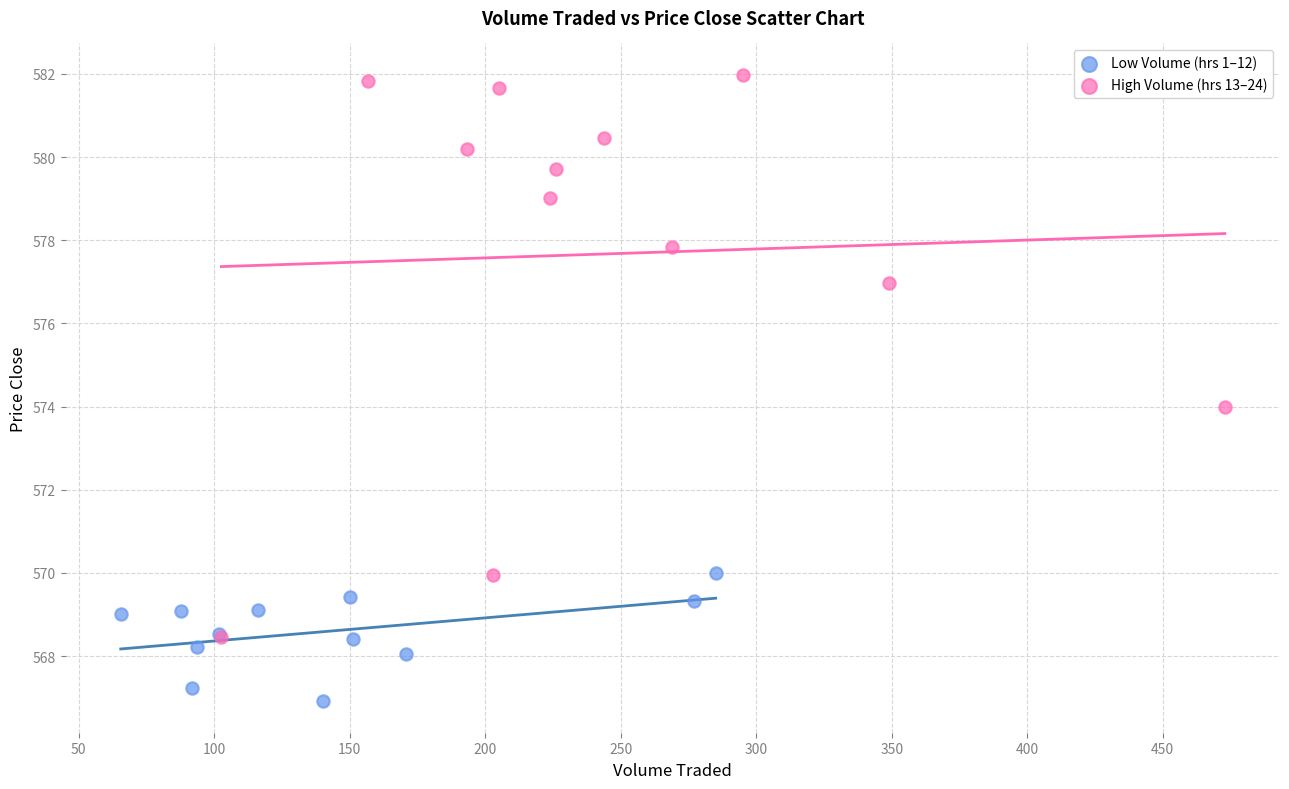

Which series contains the lowest Y value?

Low Volume (hrs 1–12)